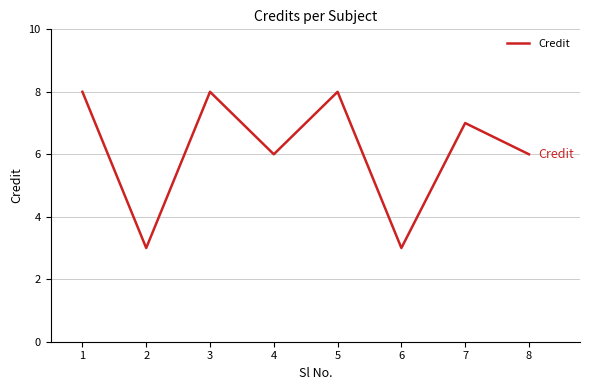

What is the average value?

6